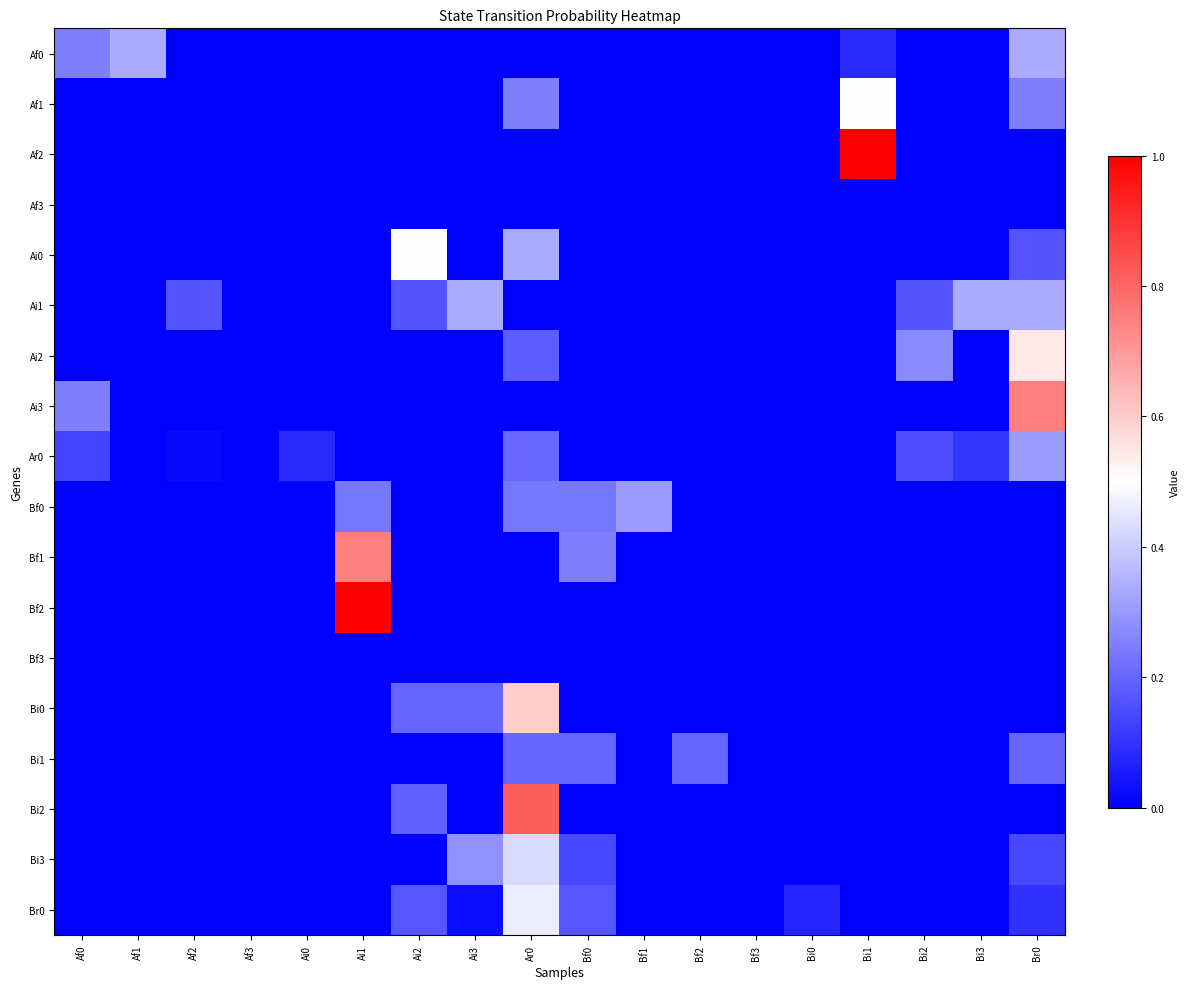

What is the maximum value shown in the chart?

1.0